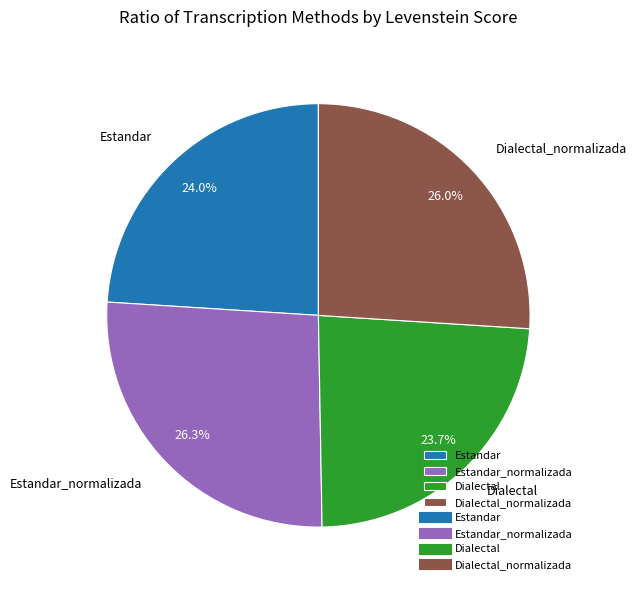

Does any single category account for the majority?

No